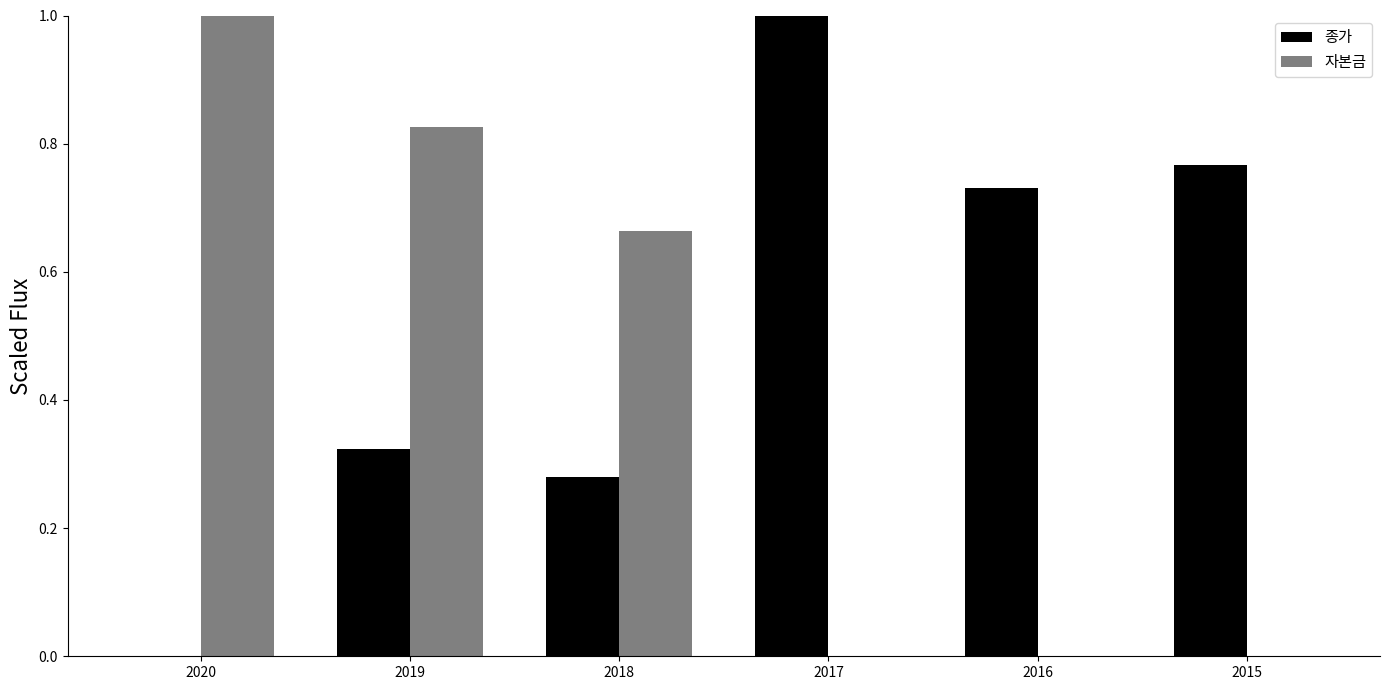

Is the value of 종가 at 2019 greater than the value of 자본금 at 2019?

No